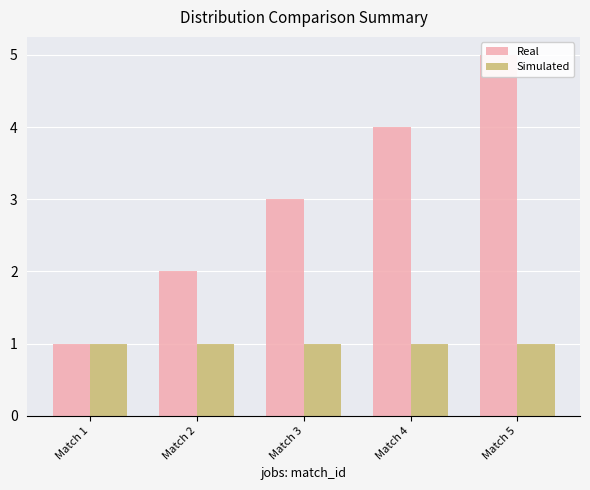

Which category has the highest value in the Real series?

Match 5